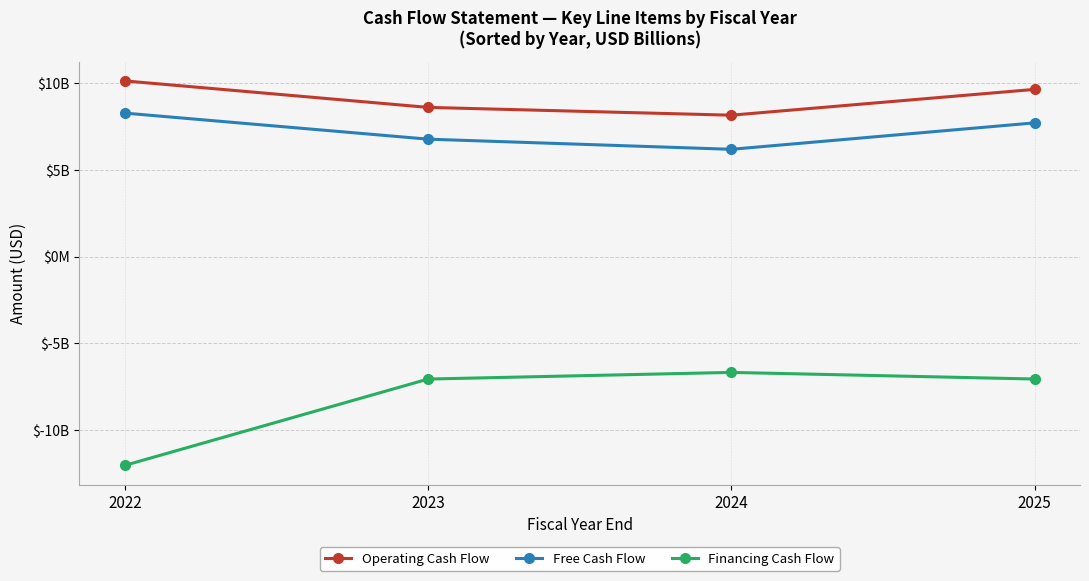

Where is the first local minimum for Operating Cash Flow?

2024